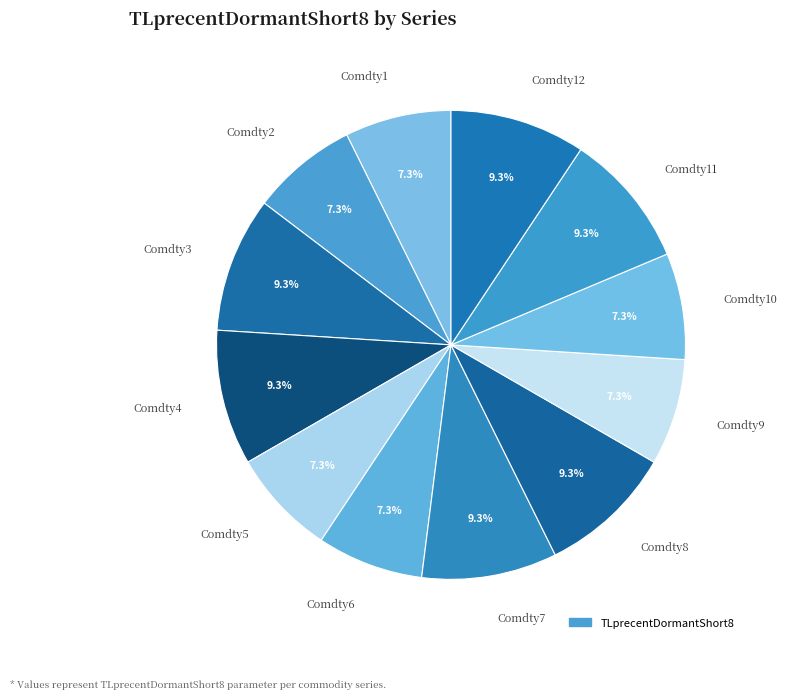

Does any single category account for the majority?

No